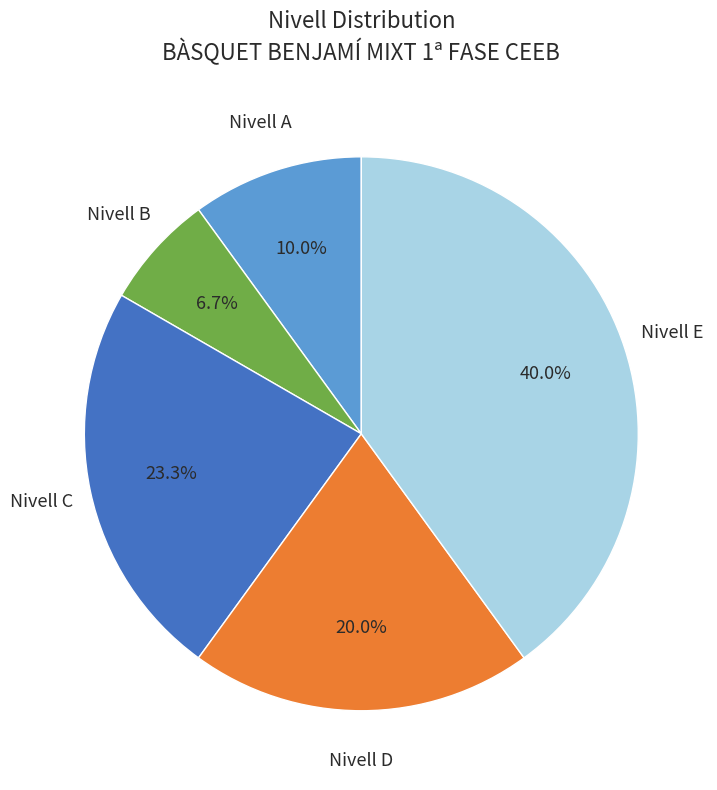

Is there a majority slice in this chart?

No